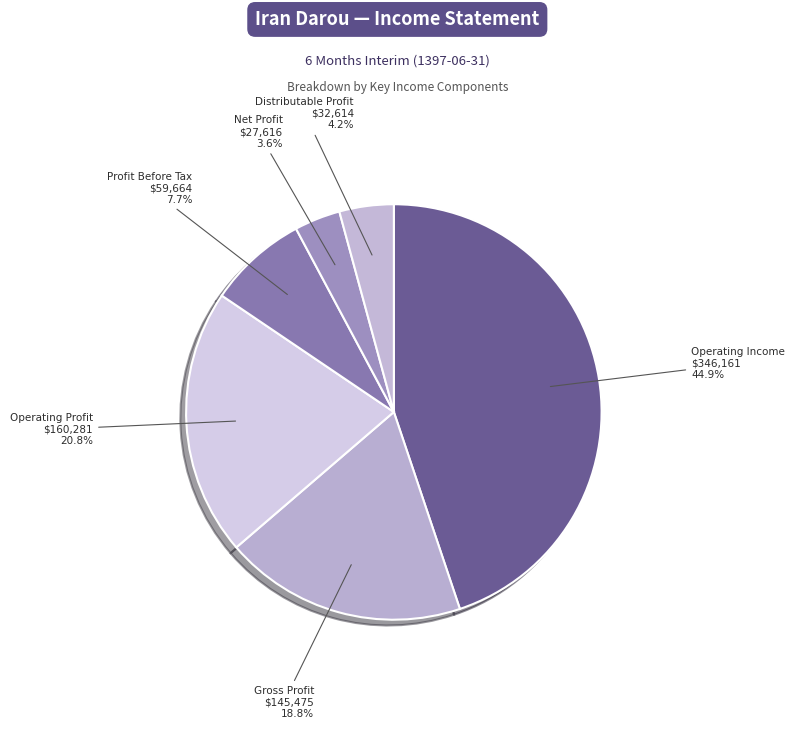

How many segments does this pie chart have?

6